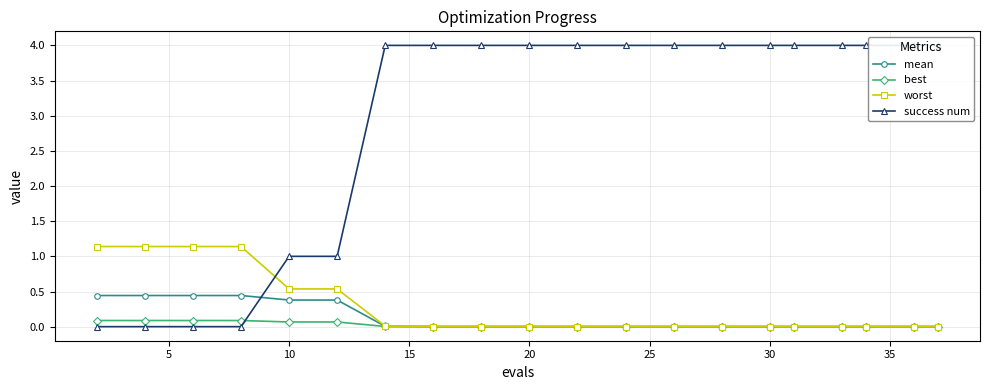

Is the value of success num at 18 greater than the value of best at 20?

Yes